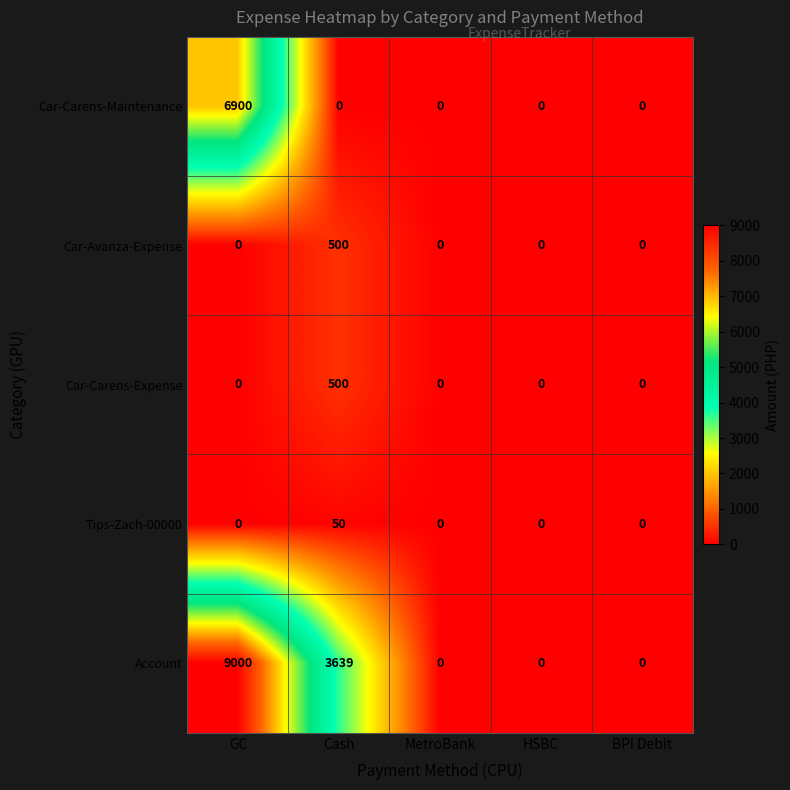

Which category has the highest value in the Account series?

GC